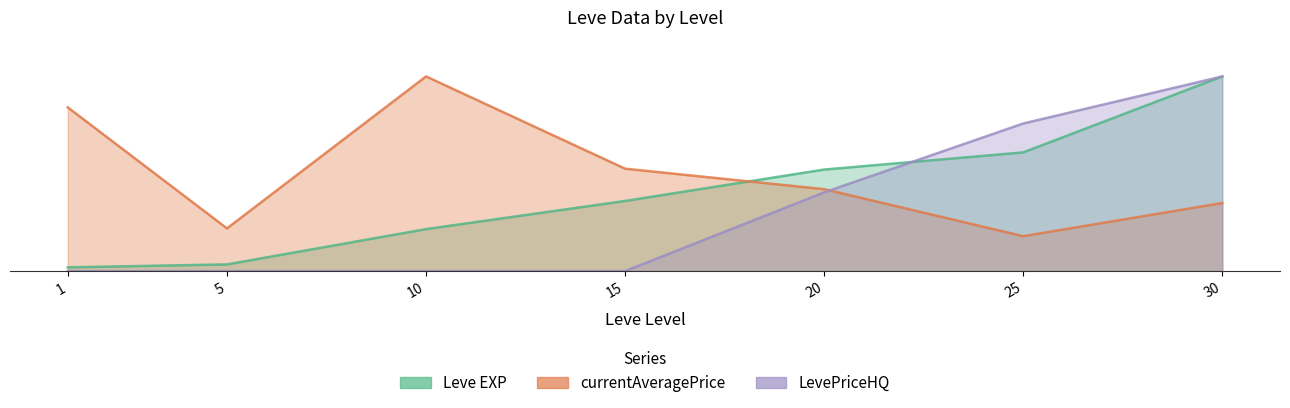

Reading right to left, transcribe all the data shown in this chart.

Leve EXP: 25.0	15.2	13.0	9.0	5.4	0.9	0.5
currentAveragePrice: 8.7	4.5	10.5	13.2	25.0	5.5	21.0
LevePriceHQ: 25.0	19.0	10.1	0.0	0.0	0.0	0.0